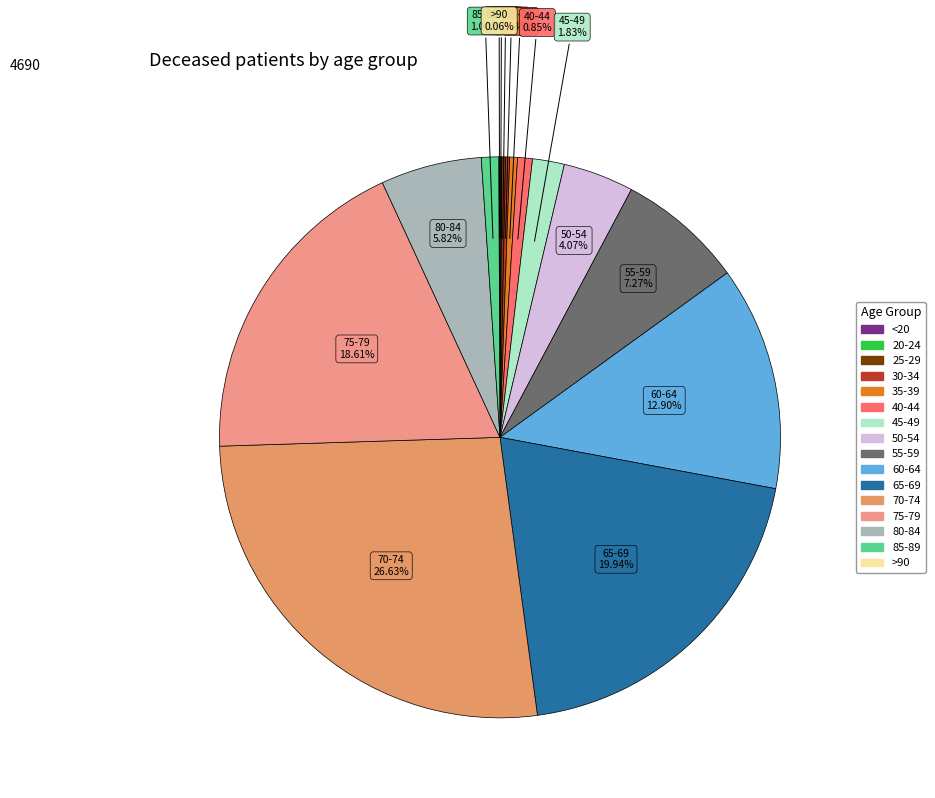

Does any single category account for the majority?

No